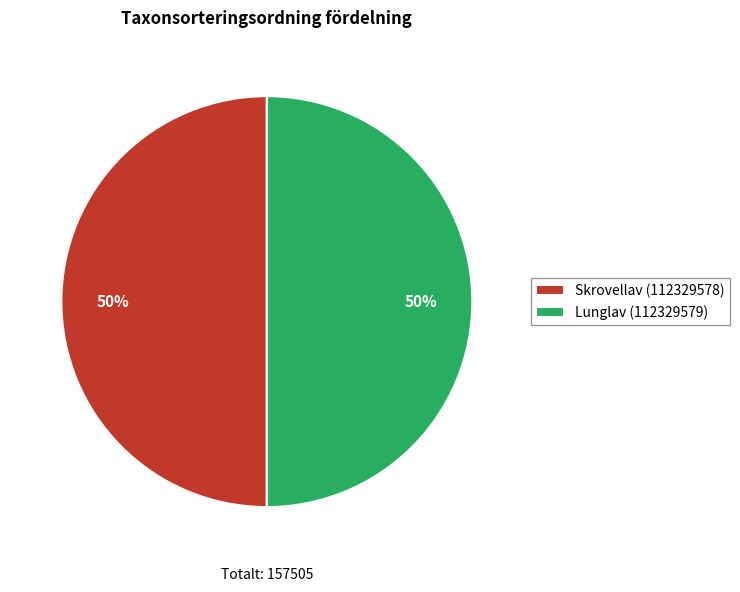

Do Lunglav (112329579) and Skrovellav (112329578) together represent more than half of the pie?

Yes